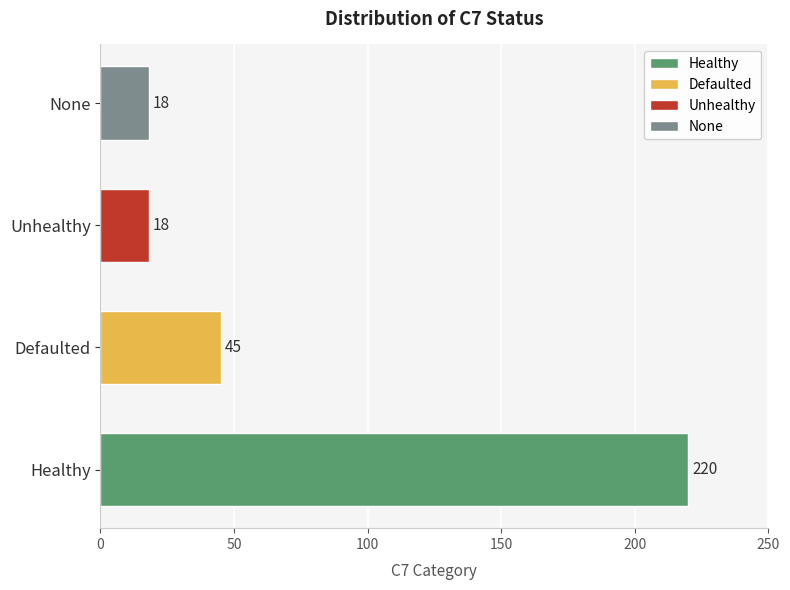

What is the approximate value at None, to the nearest 5?

20